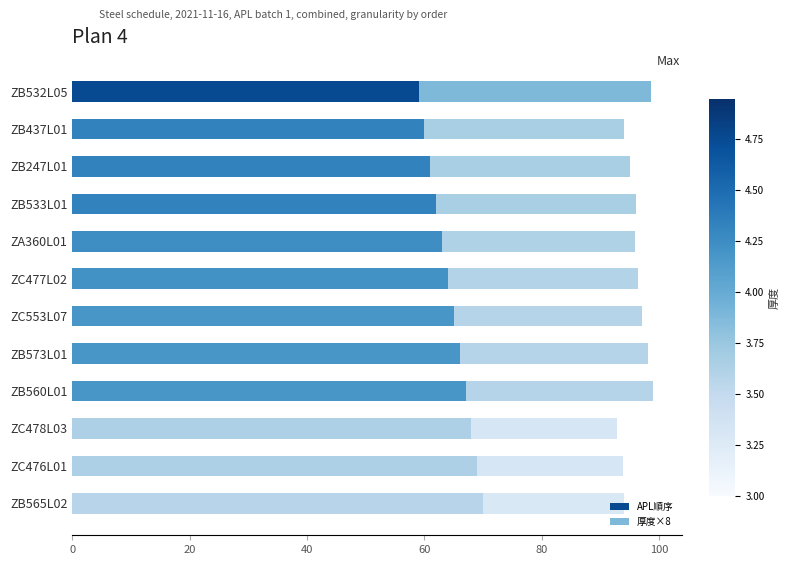

What is the difference between the maximum and second lowest values in the APL順序 series?

10.0